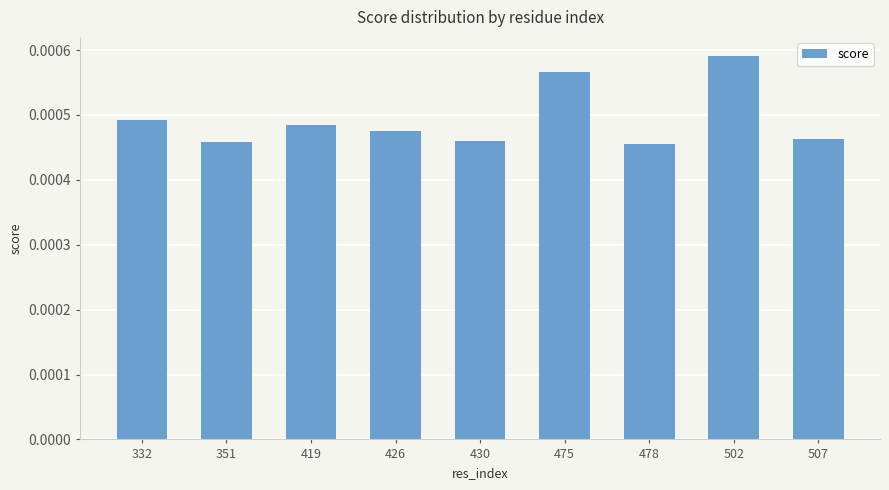

Does the chart contain stacked bars?

No